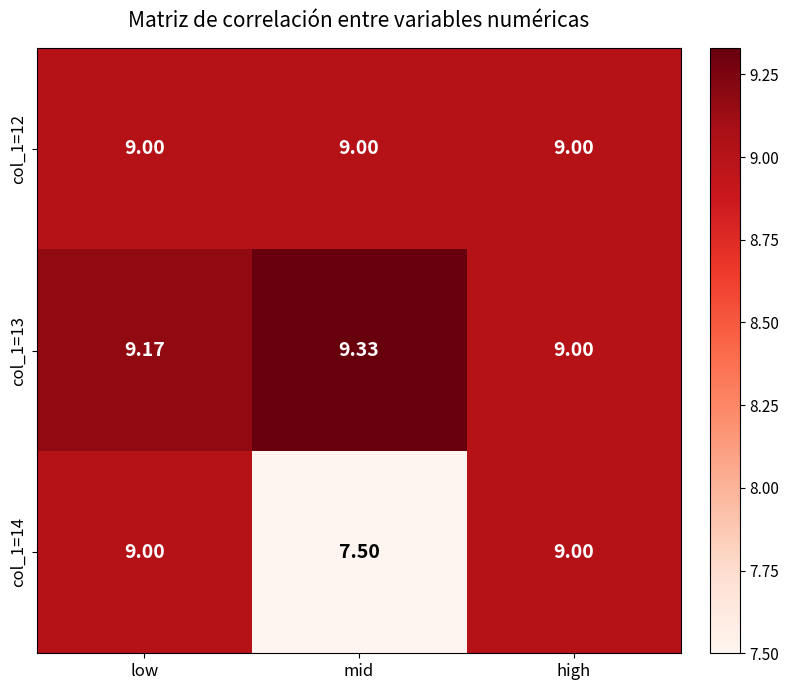

Where is col_1=14 nearest to the value 8?

mid